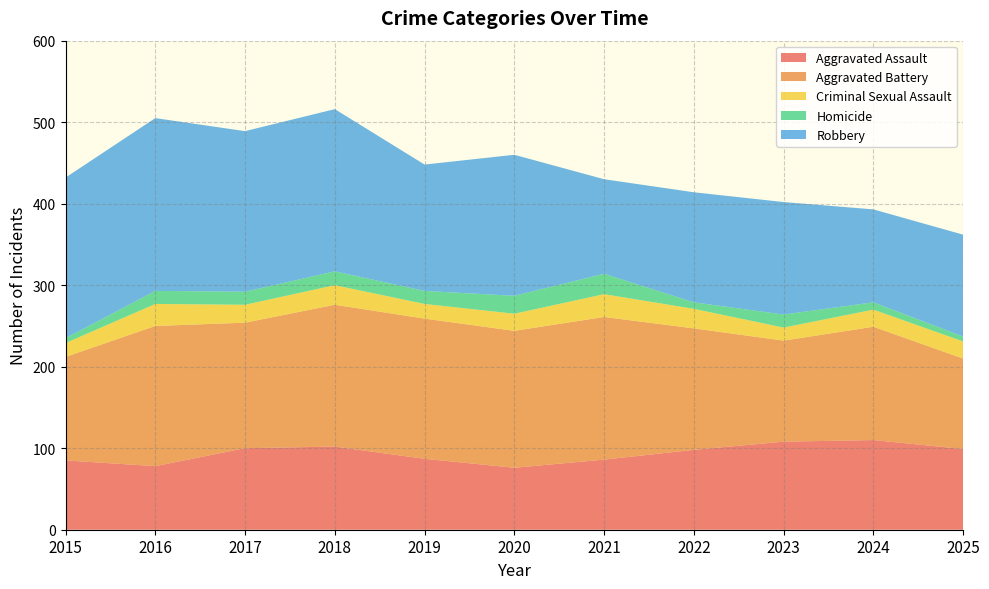

Reading left to right, extract all data points from this chart.

Aggravated Assault: 85	78	100	102	87	76	86	98	108	110	99
Aggravated Battery: 127	172	154	174	172	168	175	149	124	139	111
Criminal Sexual Assault: 17	27	22	24	18	21	28	24	16	21	21
Homicide: 6	16	16	17	16	22	25	8	16	9	6
Robbery: 197	212	197	199	155	173	116	135	138	114	125